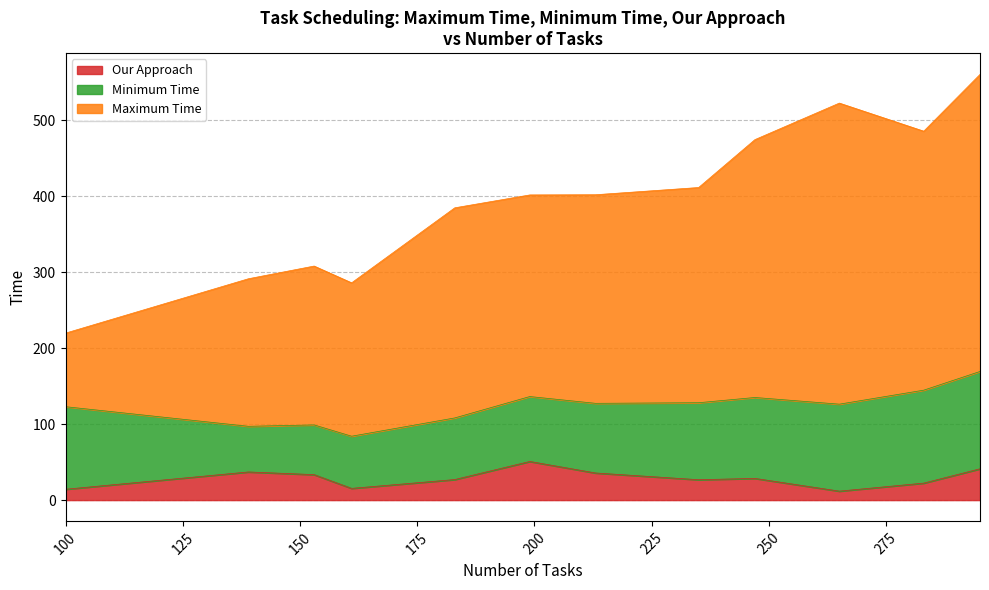

At which label does Maximum Time reach its minimum?

100